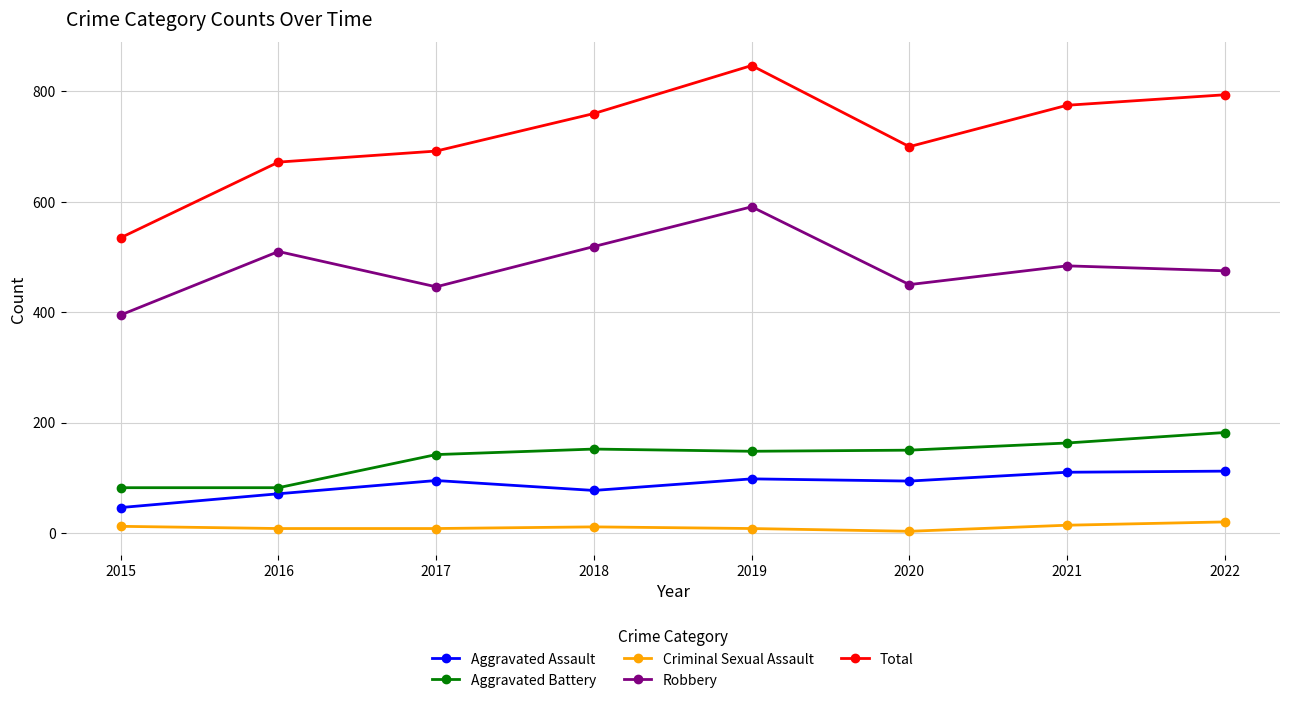

How many data points in Aggravated Battery are less than 150?

4